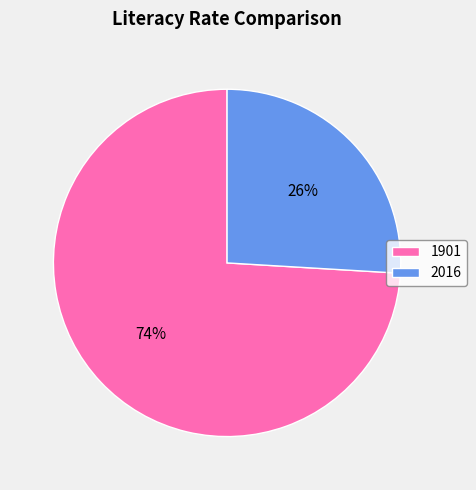

What is the ratio of the value at 2016 to the value at 1901?

0.4